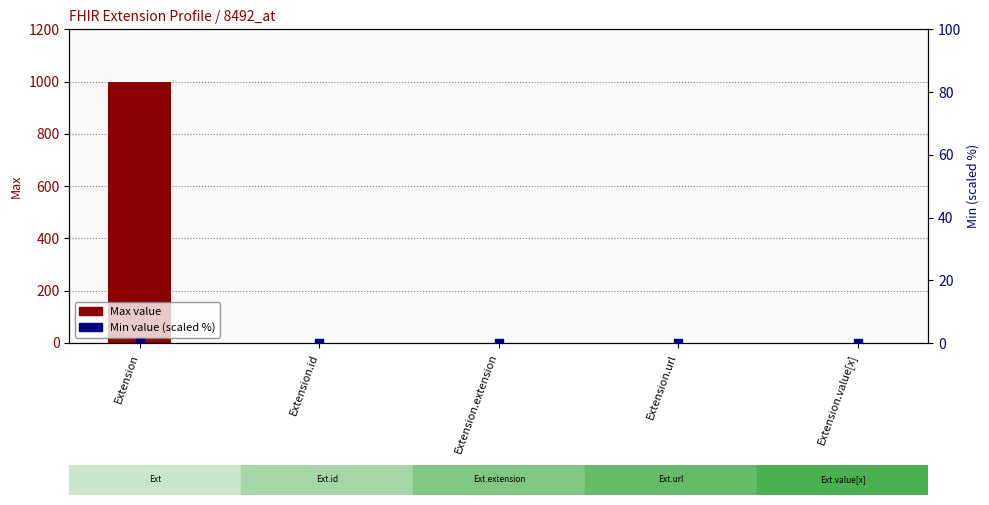

Which series has the widest spread of Y values?

Max value